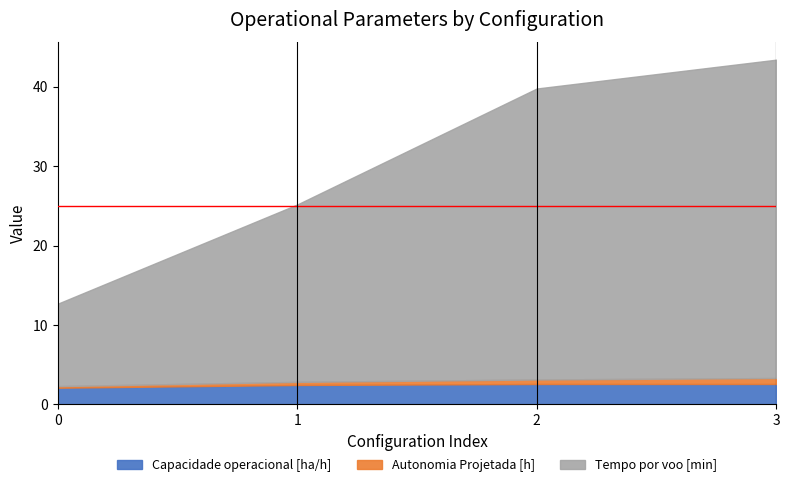

How many lines are shown in the chart?

3